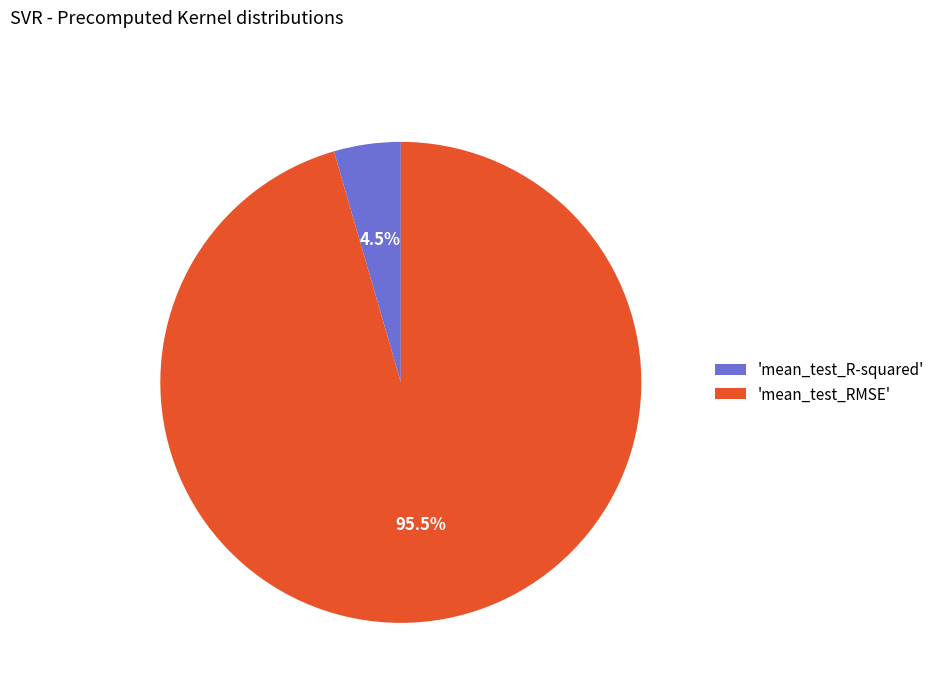

Is there a majority slice in this chart?

Yes